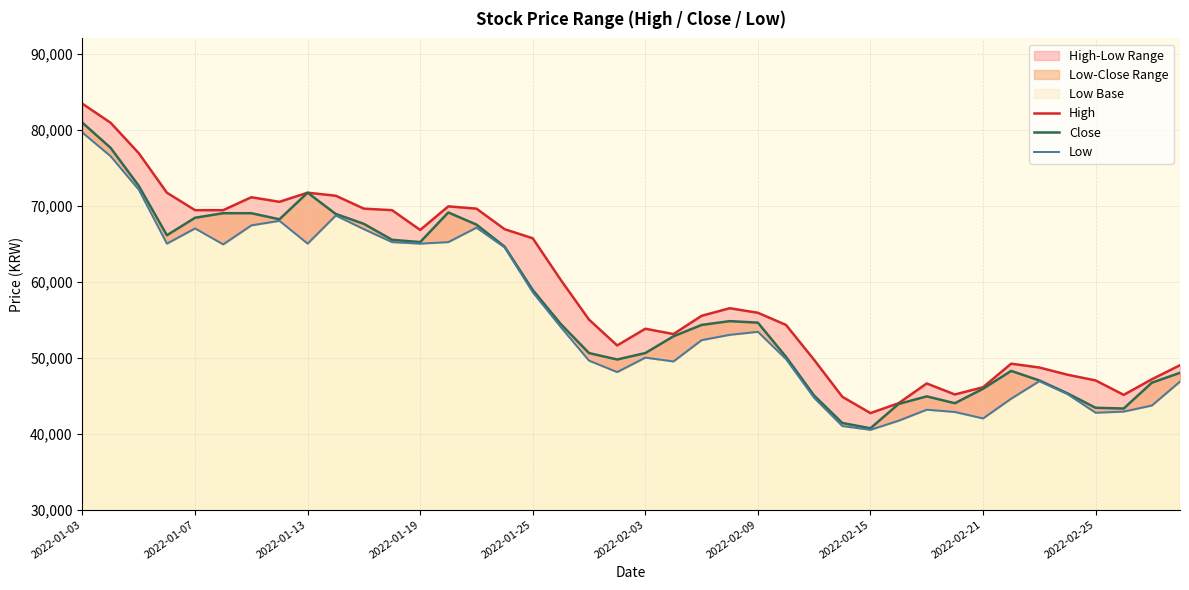

How many lines are shown in the chart?

3